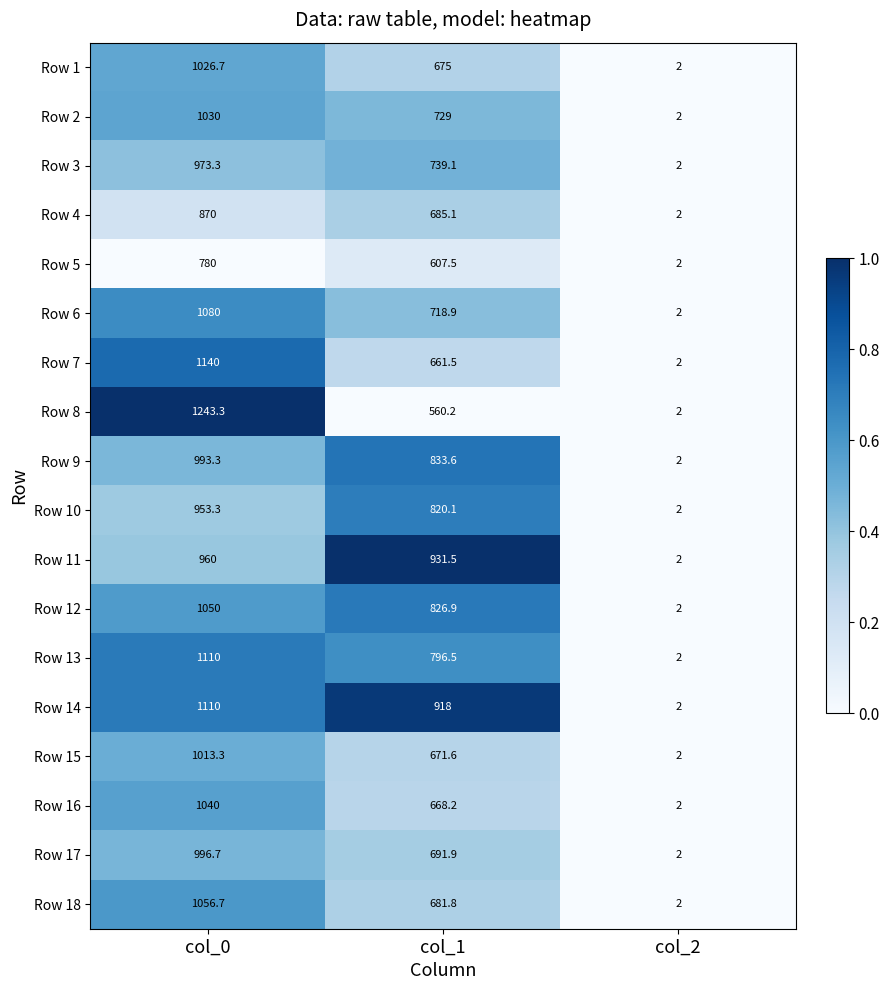

At which category does the chart reach its peak across all series?

col_0